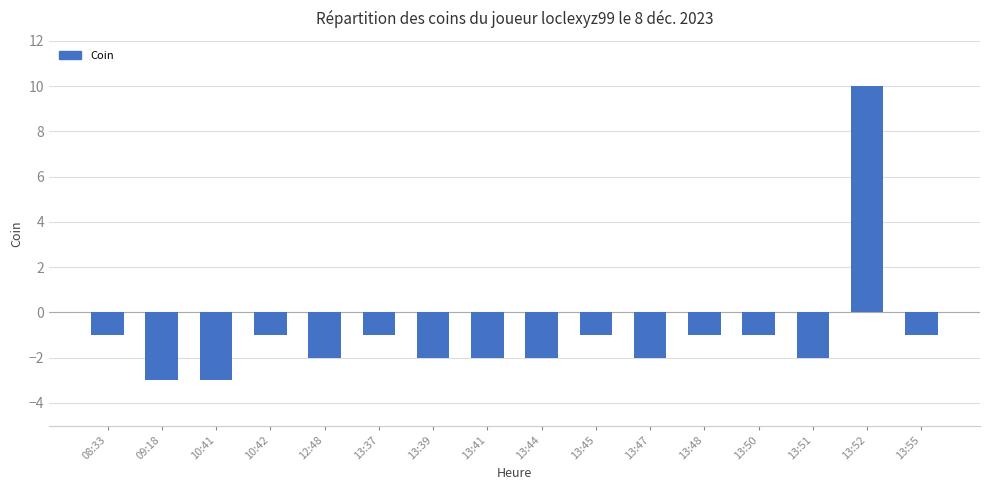

Between 13:37 and 13:39, which is larger?

13:37